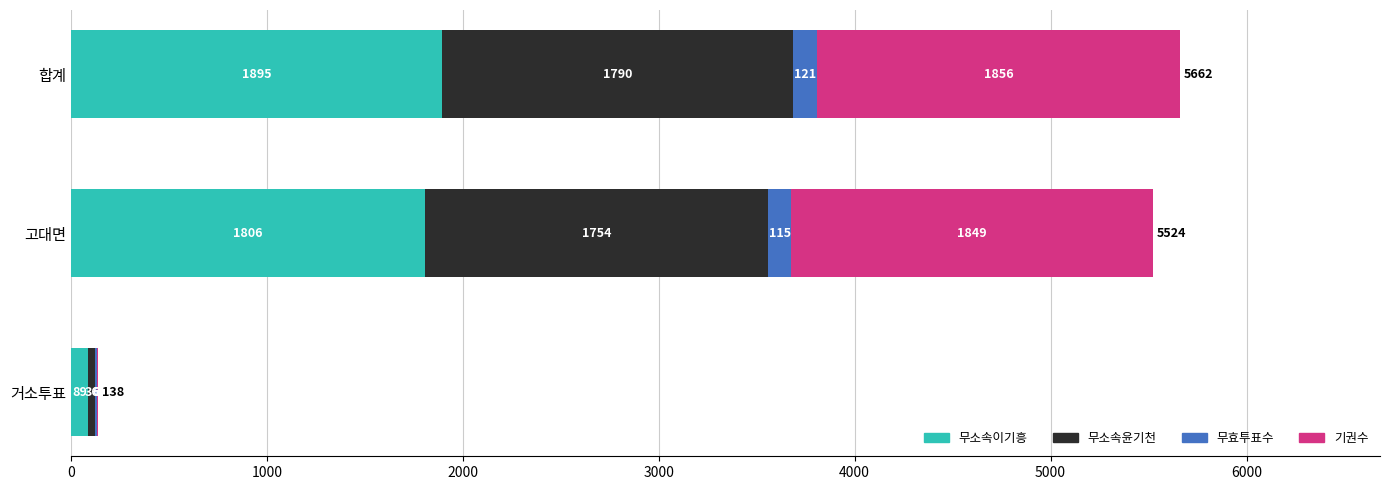

Which category has the highest value in the 무소속이기흥 series?

합계